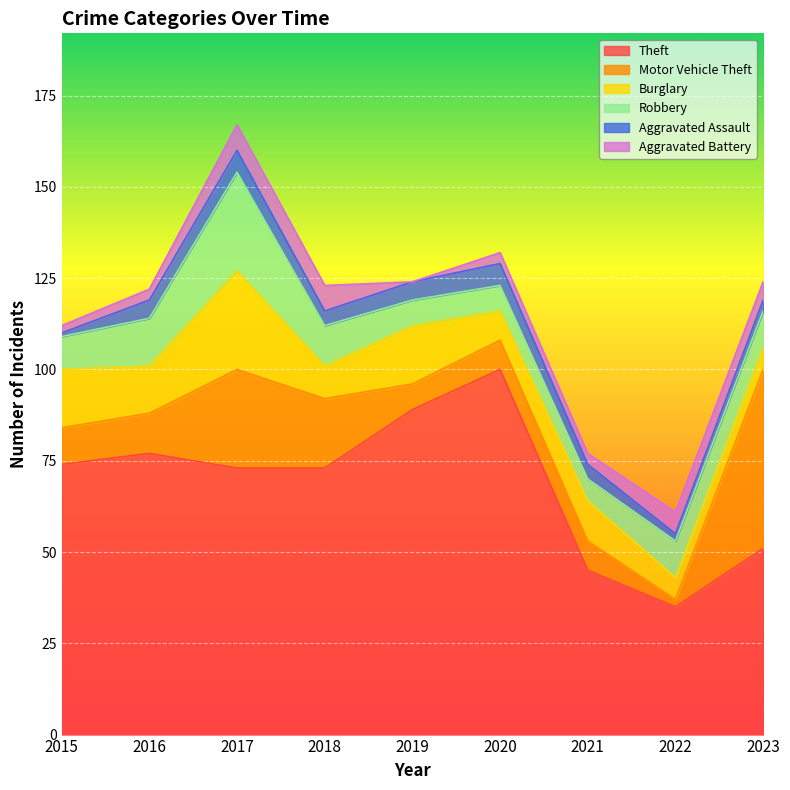

True or false: Aggravated Assault and Robbery cross at least once.

False